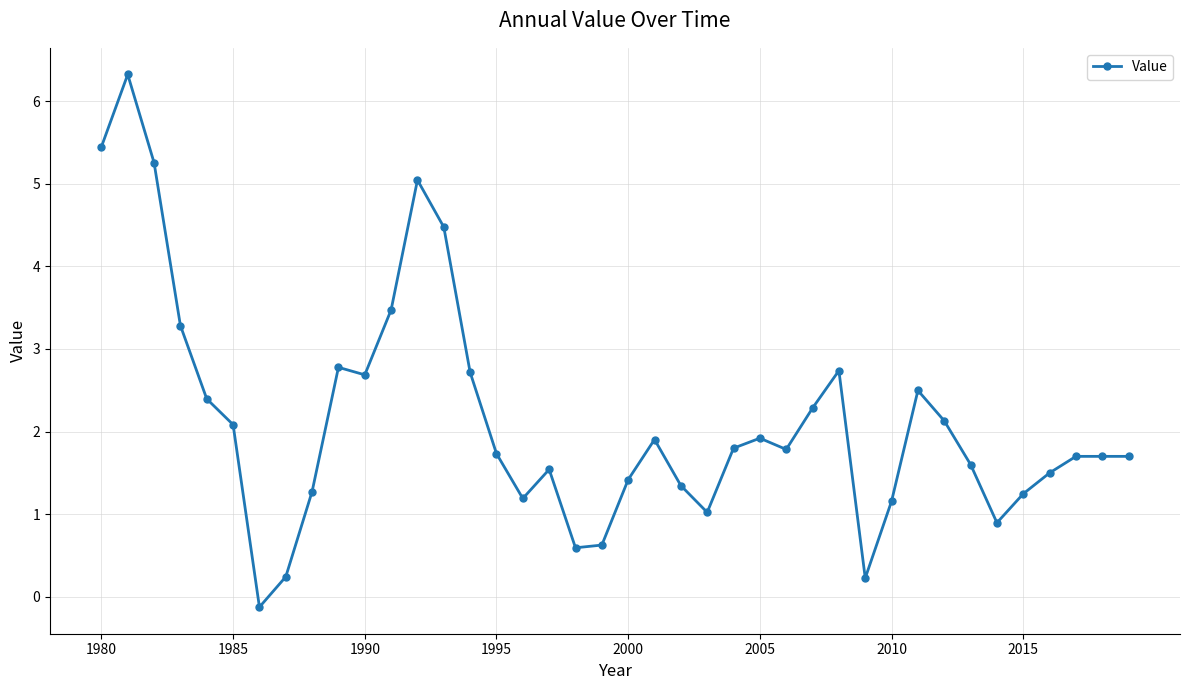

What is the difference between the second highest and second lowest values?

5.2